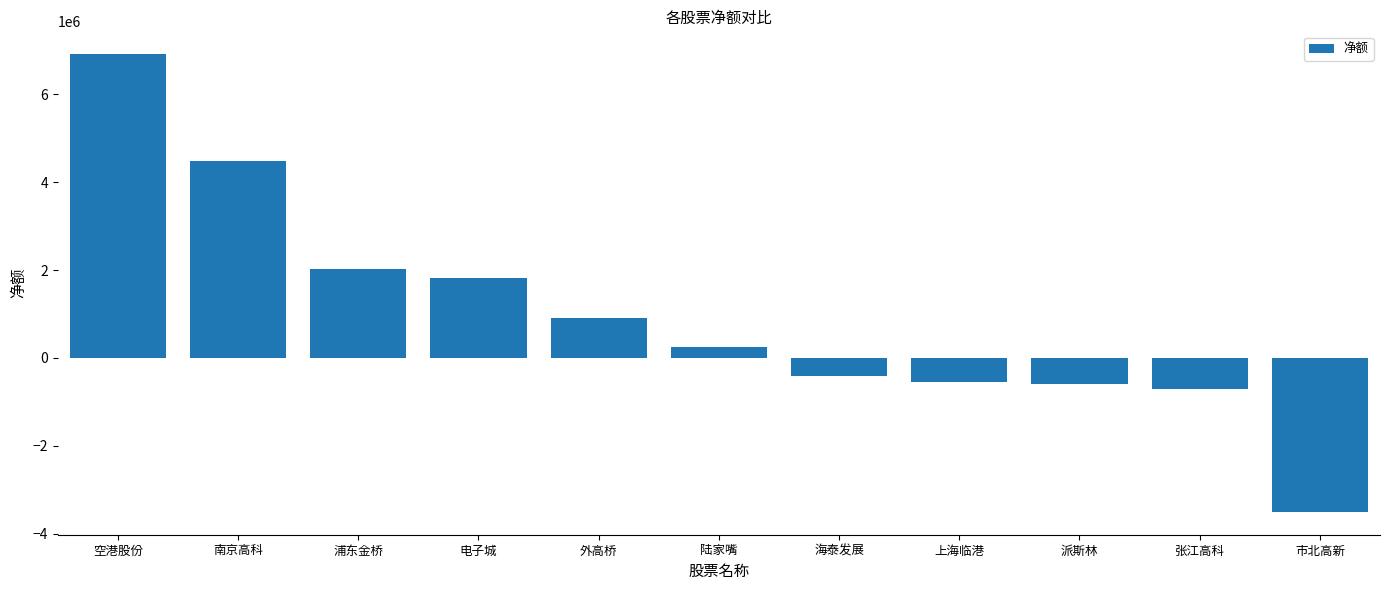

What position from the left is 浦东金桥?

3